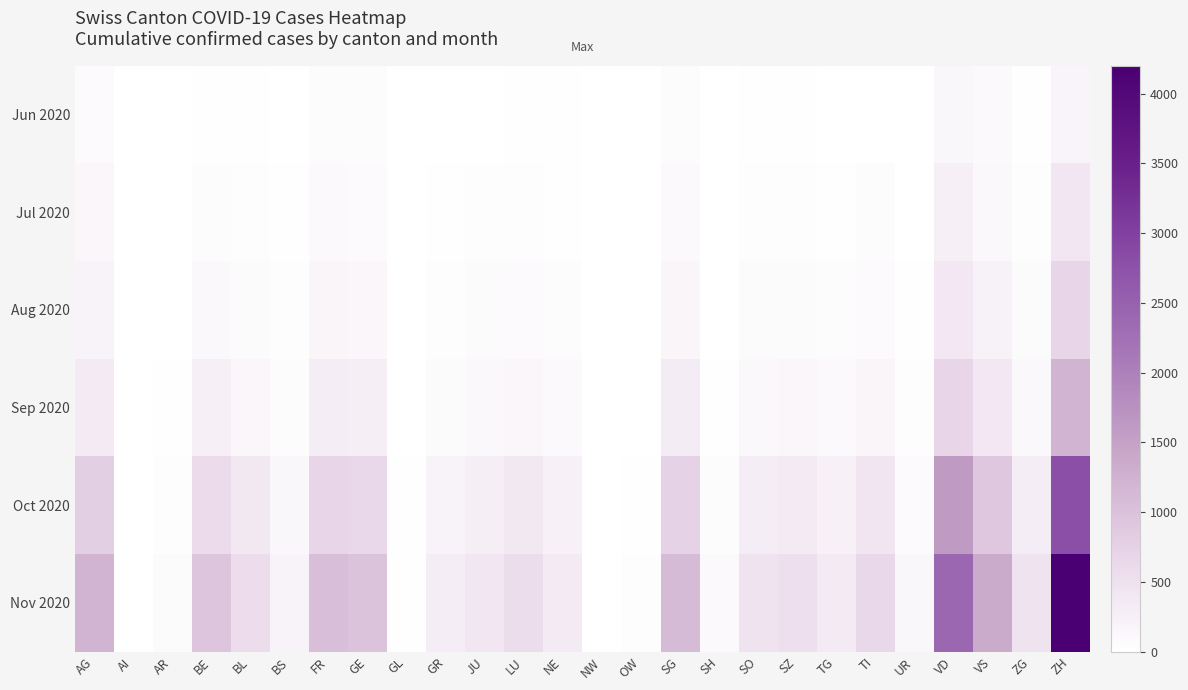

Between AR and BS, which is larger?

BS